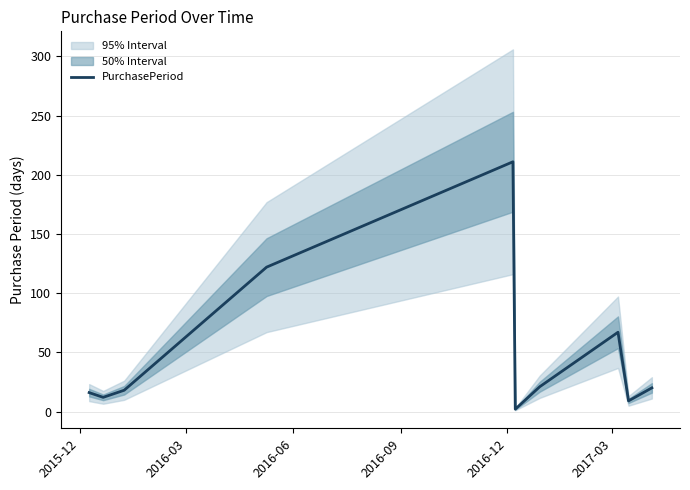

What is the maximum value for PurchasePeriod?

211